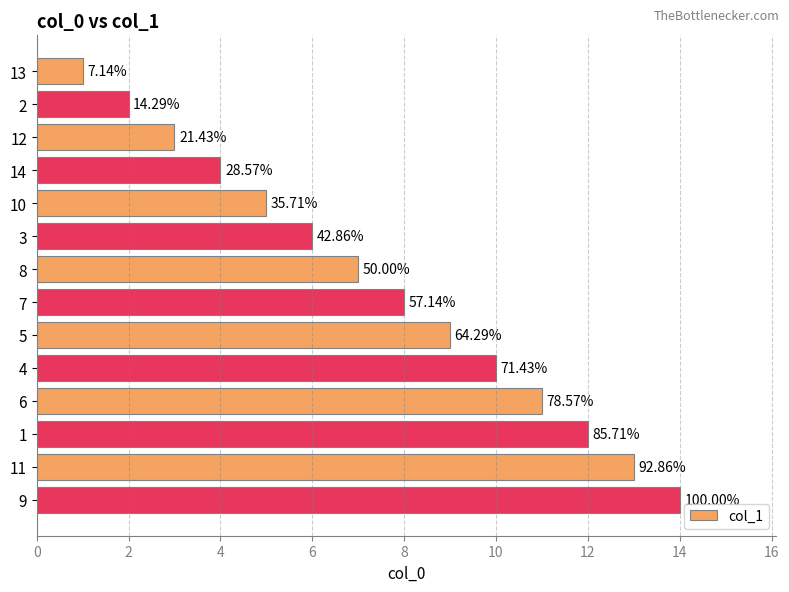

How many bars are there in total?

14